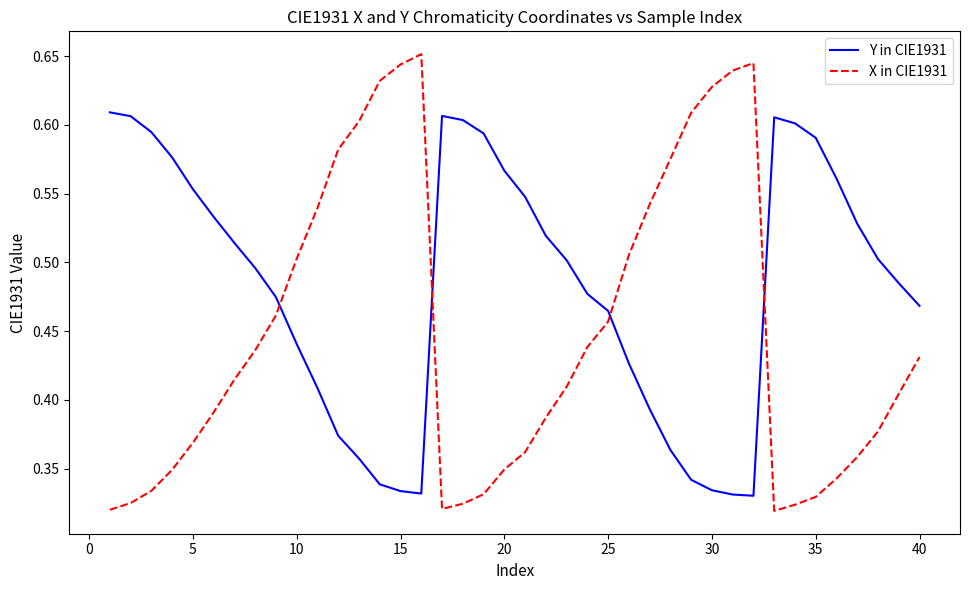

Which series has the largest total across all categories?

Y in CIE1931